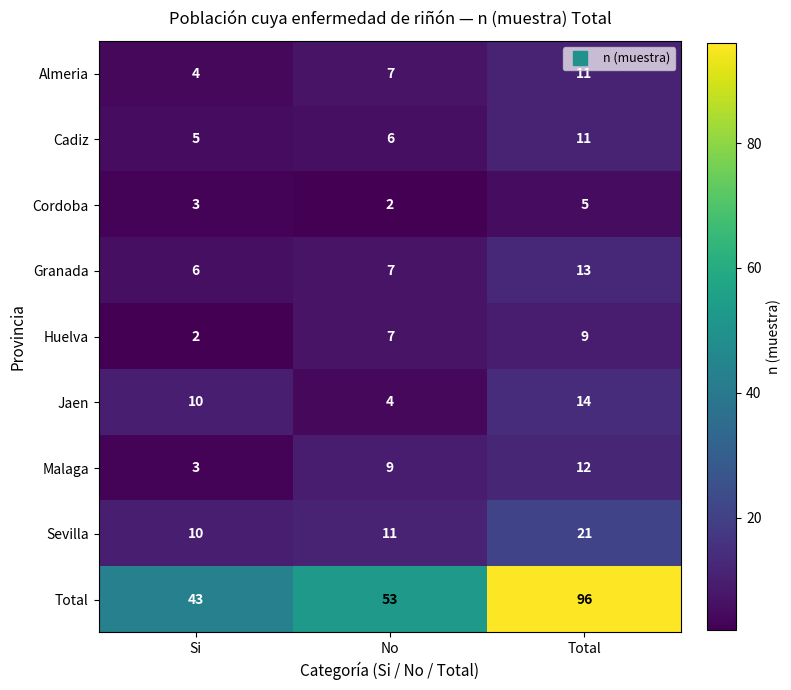

Between Si and Total, which series saw the biggest shift?

Total